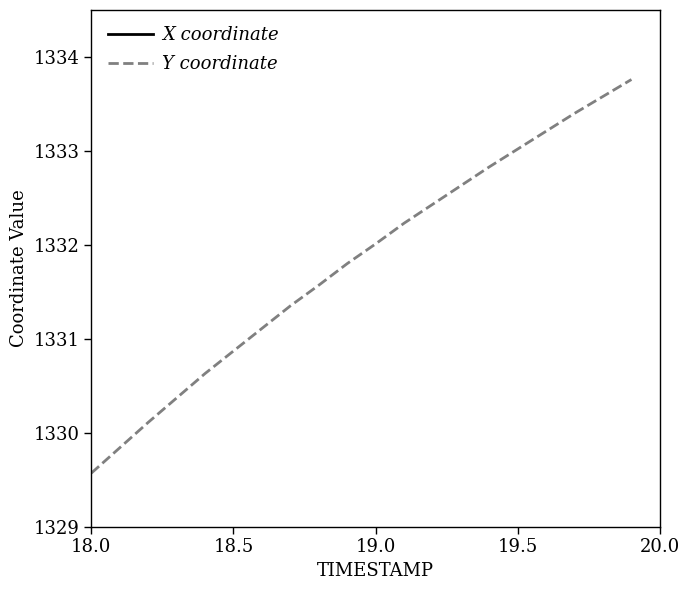

How many values in the Y coordinate series exceed 1332?

10